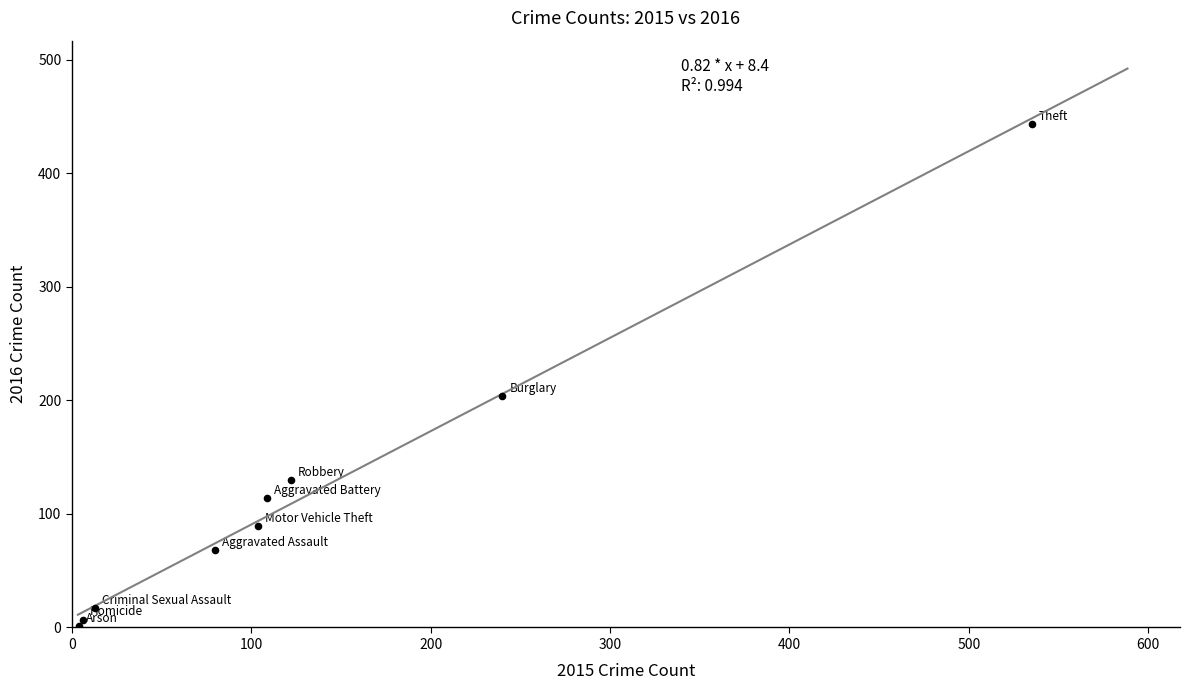

What is the range of X values (max minus min)?

531